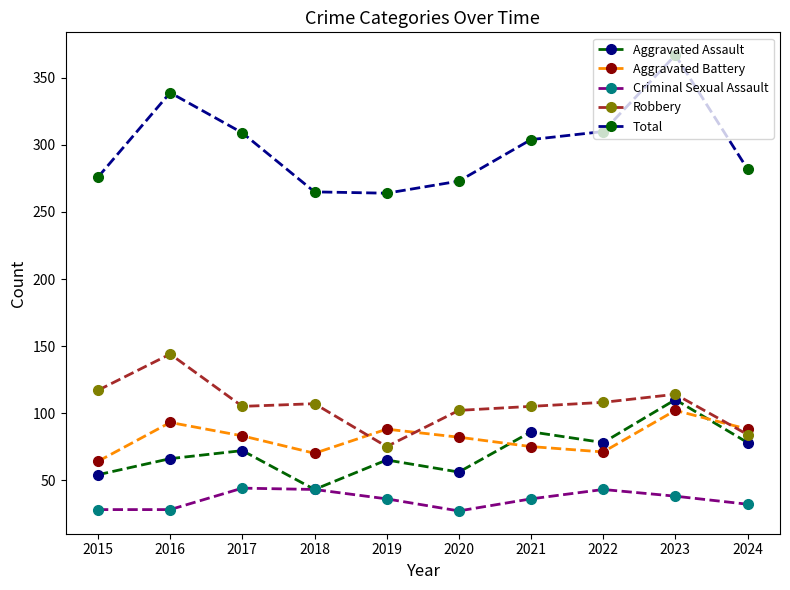

True or false: Robbery and Total cross at least once.

False